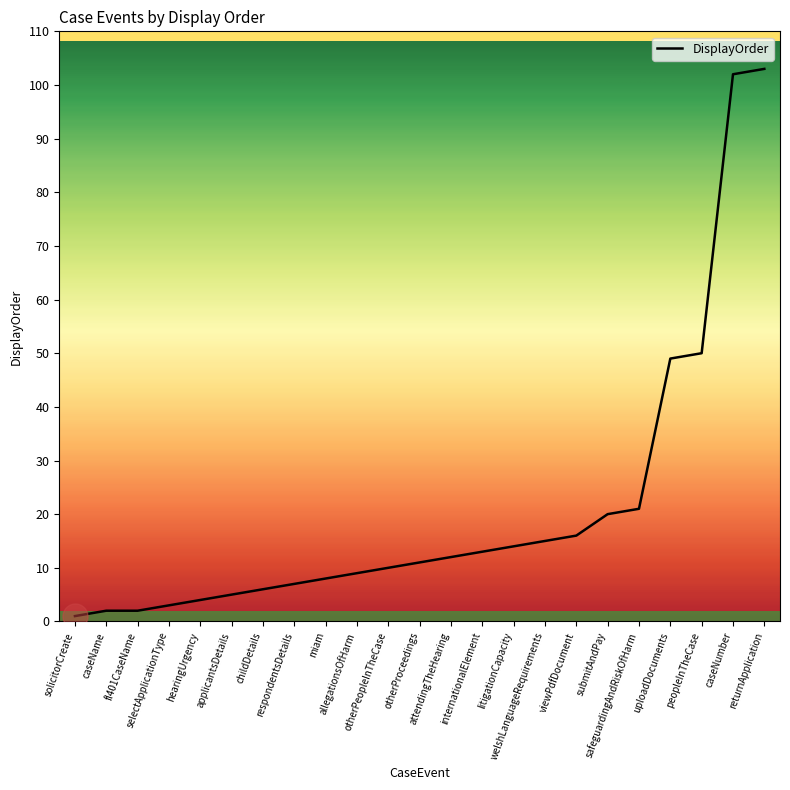

The chart shows a value of 16 at viewPdfDocument. True or false?

True